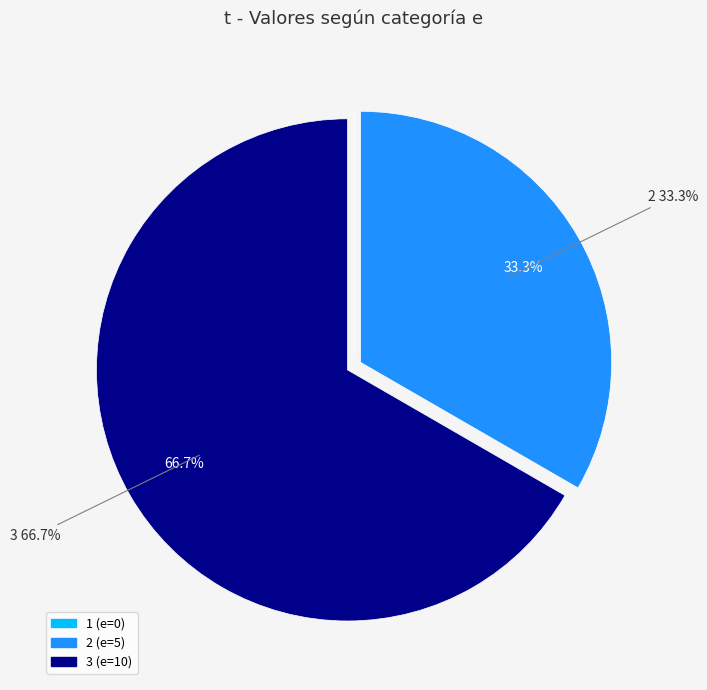

How many segments does this pie chart have?

3